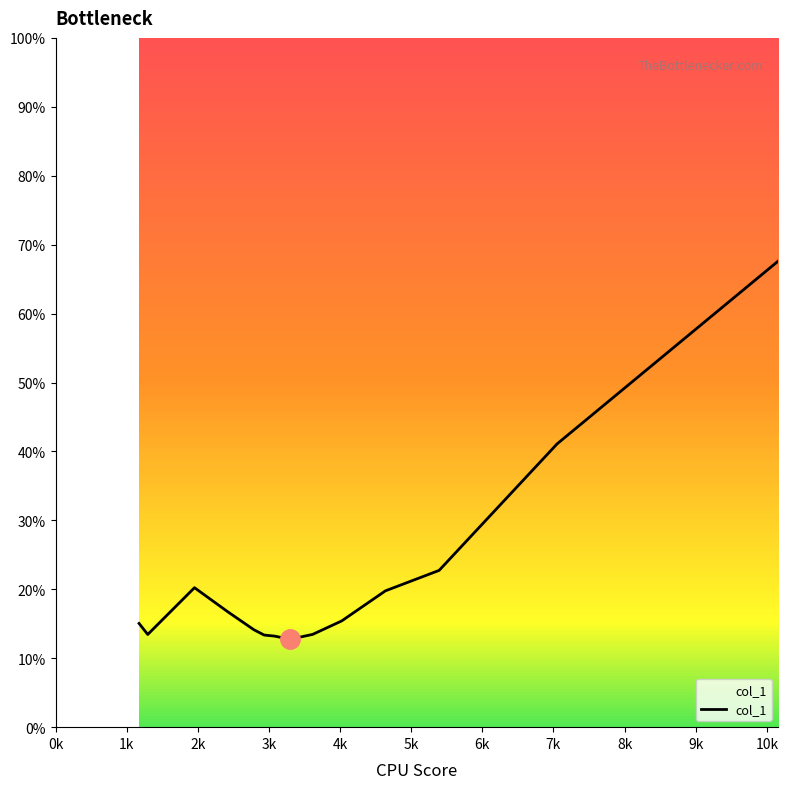

Which has a higher value, 4021.47 or 7051.15?

7051.15